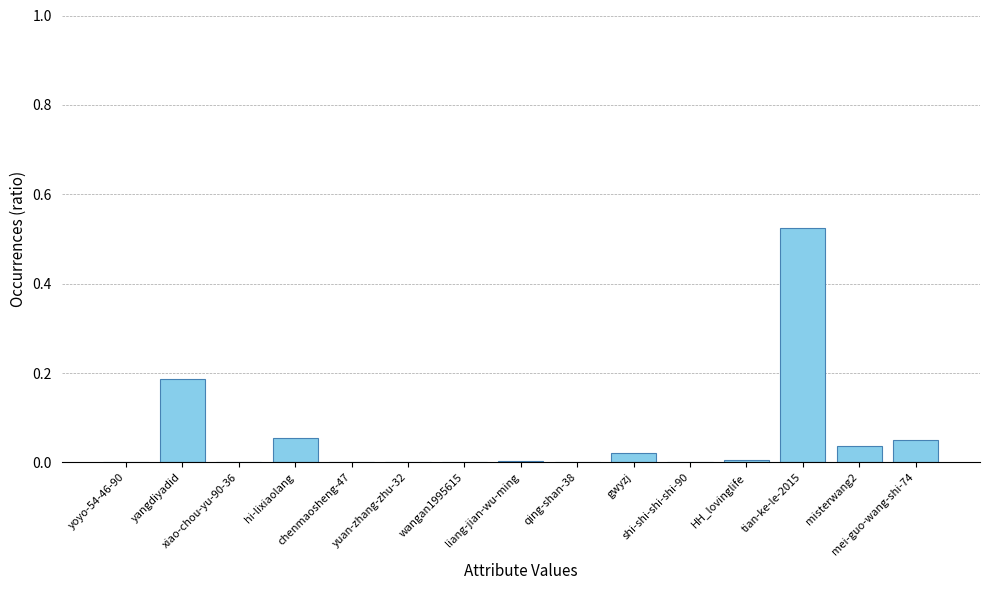

Between misterwang2 and gwyzj, which is larger?

misterwang2